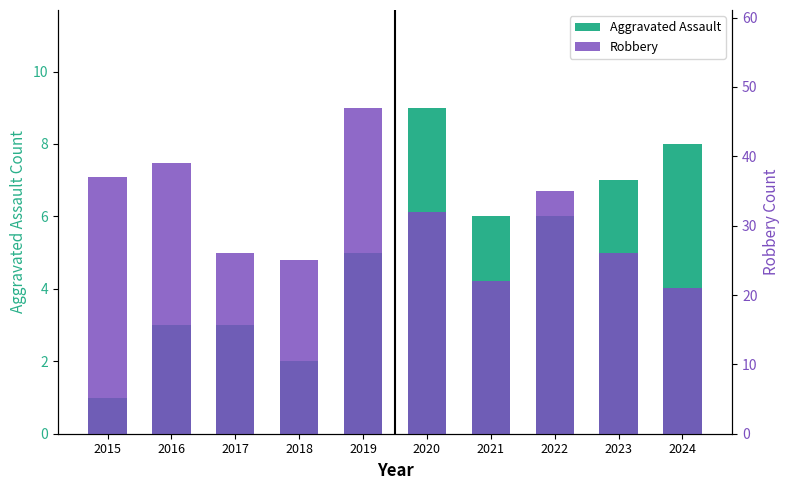

Count the Aggravated Assault values in the range 3 to 7.

6